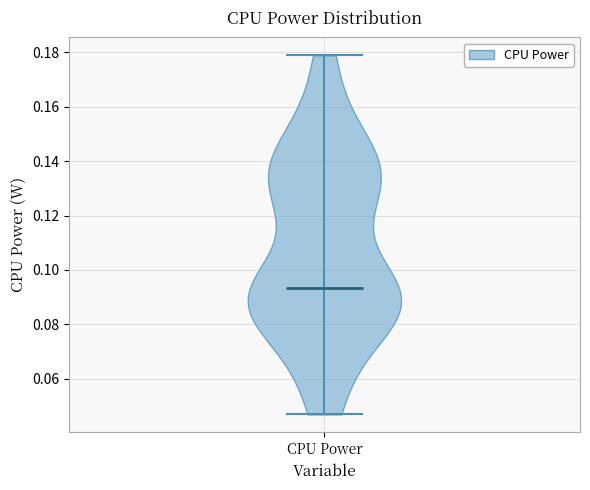

Read this violin plot against the y-axis: where its median line is, and the lowest and highest points the violin reaches. The values are not printed on the chart, so give them approximately, as read against the axis.

median line 0.094, lowest point 0.046, highest point 0.178